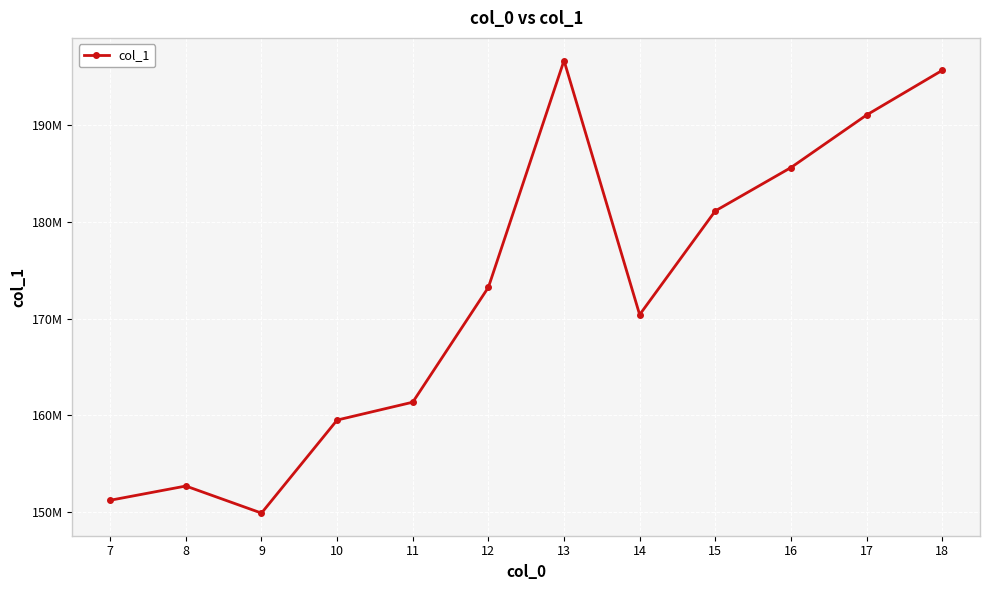

Does the chart have visible grid lines?

Yes